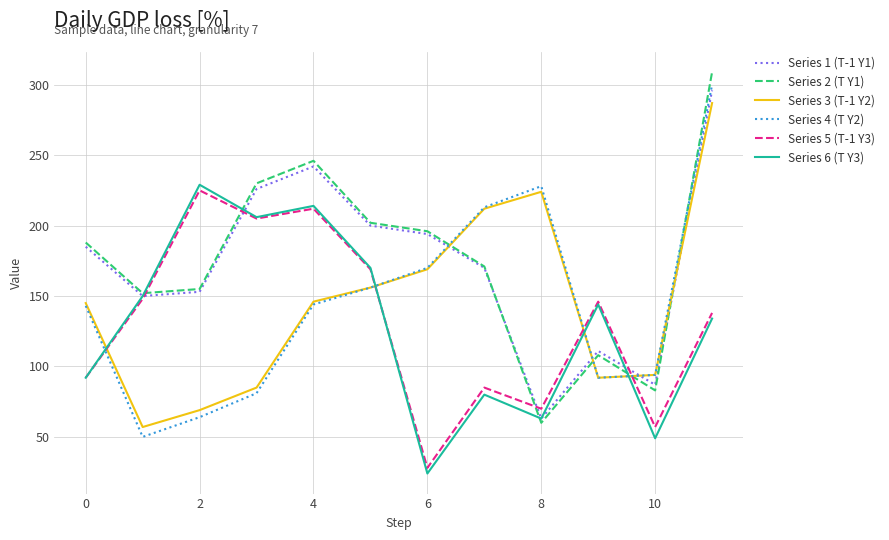

What is the highest value of the Series 5 (T-1 Y3) series?

225